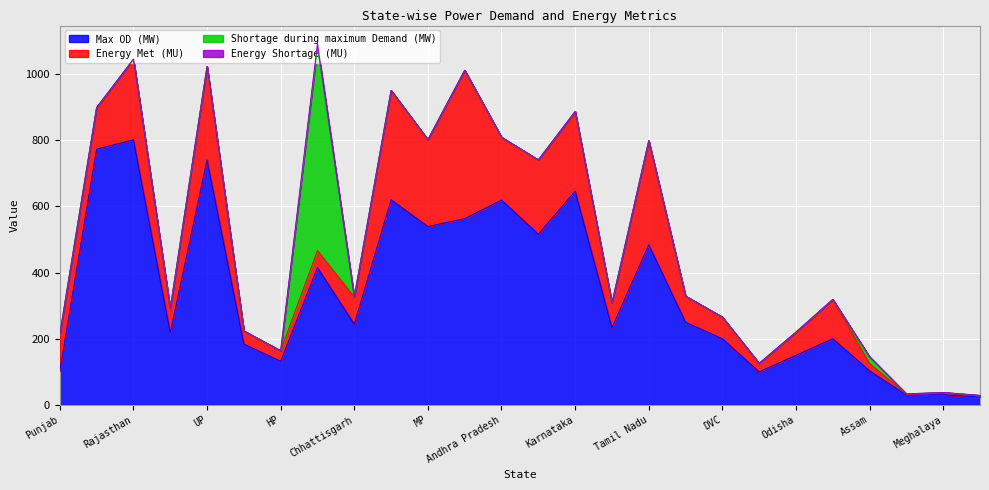

At which label does Max OD (MW) reach its peak?

Rajasthan